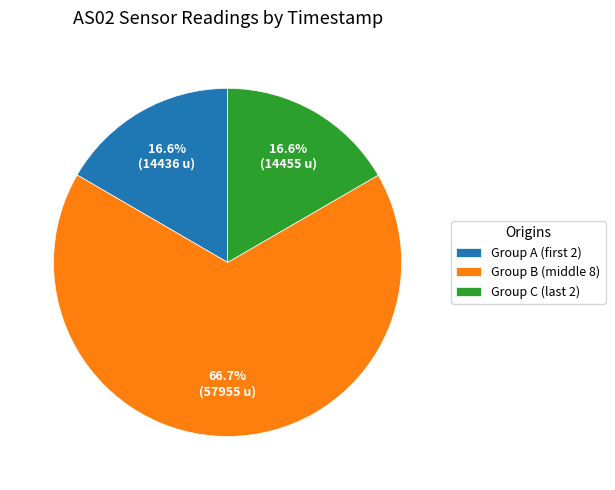

Is there any slice that represents more than half of the pie?

Yes